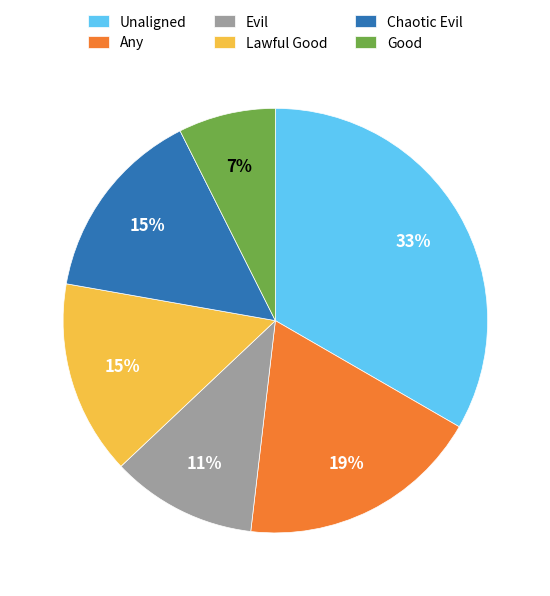

What is the ratio of the value at Chaotic Evil to the value at Lawful Good?

1.0